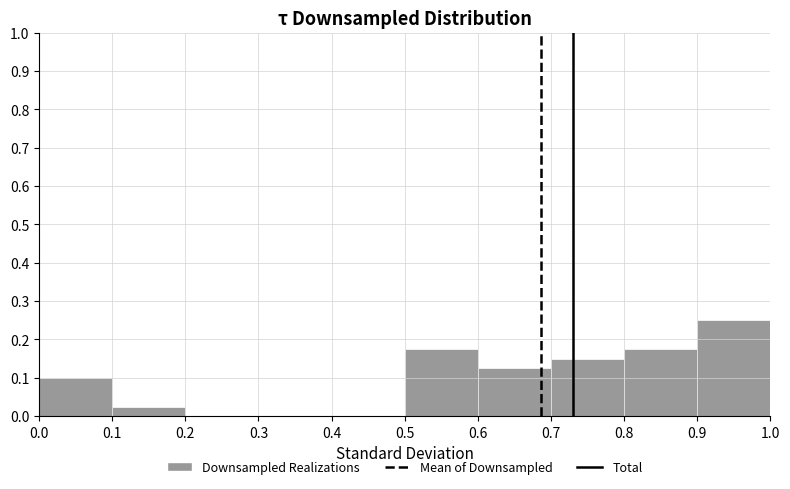

Which range on the x-axis has the tallest bar?

0.9 to 1.0